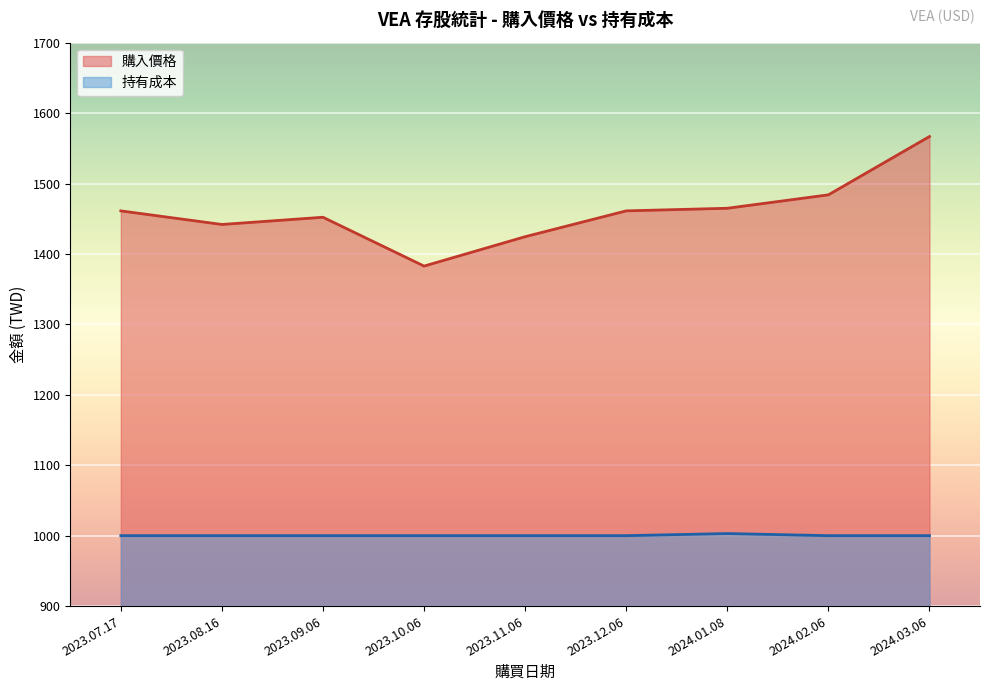

What is the label of the 6th point from the left?

2023.12.06